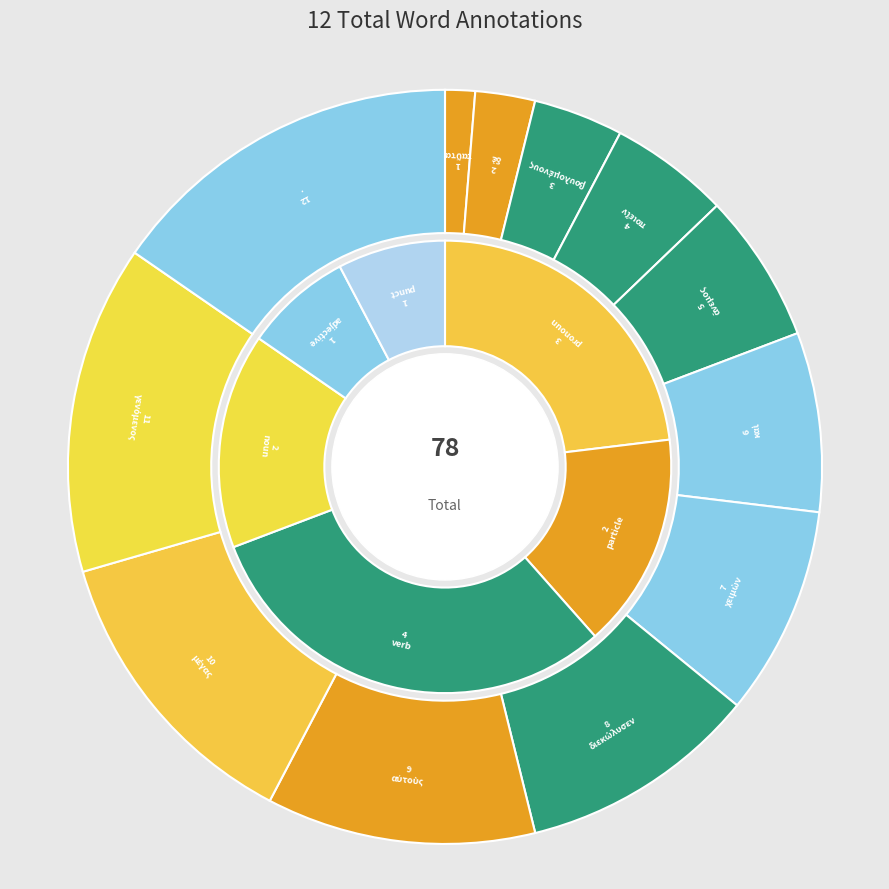

Is there a majority slice in this chart?

No